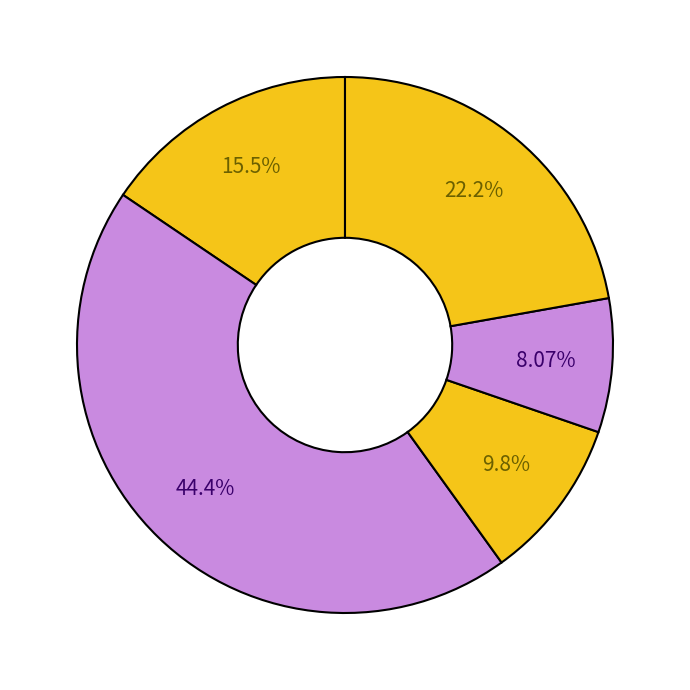

Count the number of slices in the pie.

5